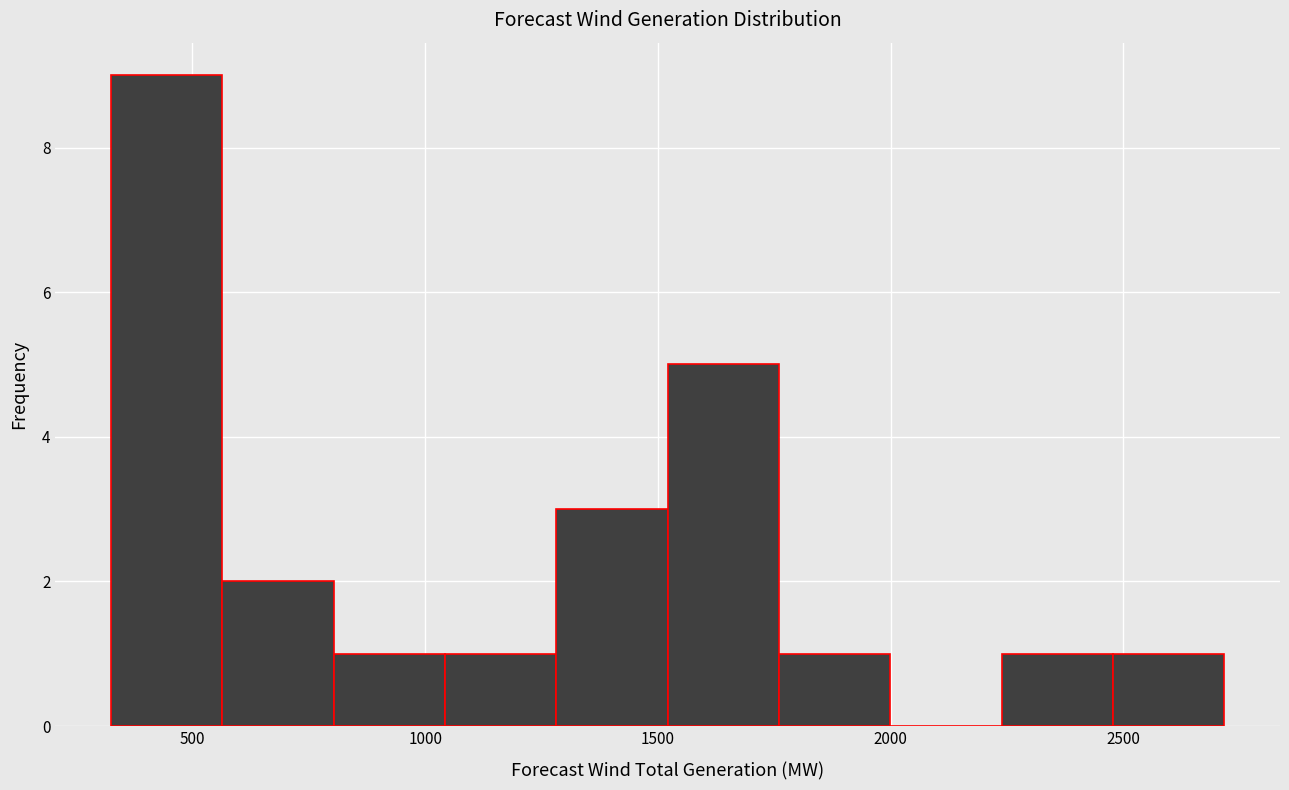

How tall is the bar that spans 550 to 800 on the x-axis? Neither the bar edges nor the heights are printed on the chart, so give them approximately, as read against the axes.

2